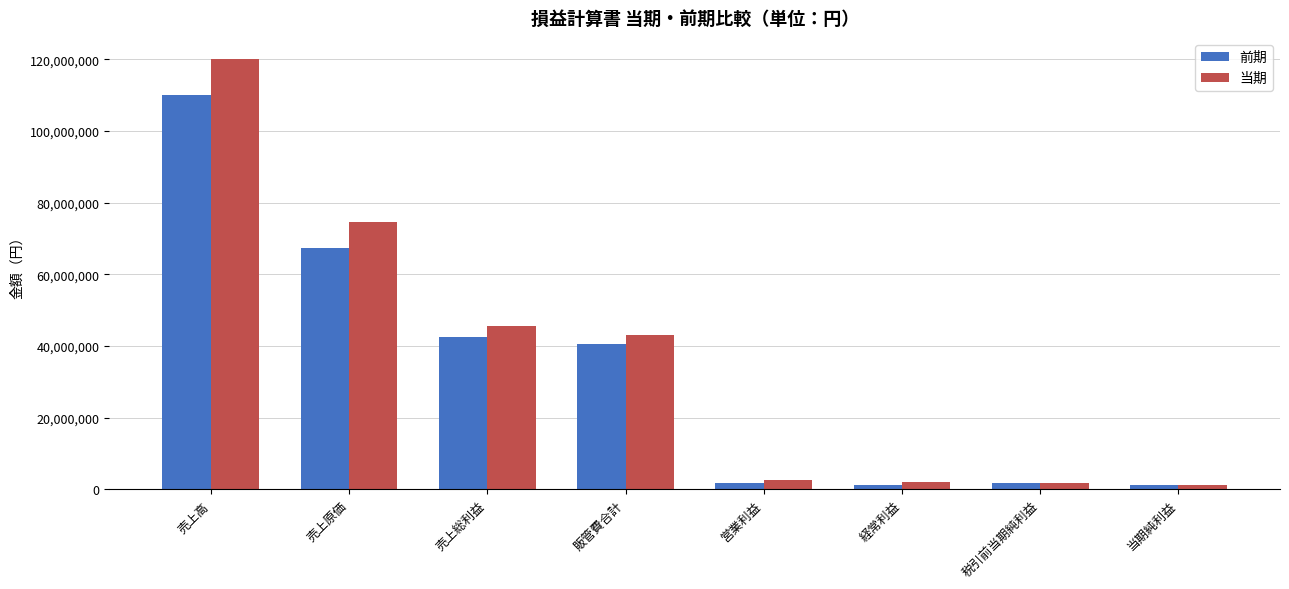

The 当期 series shows 63200080 at 売上総利益. True or false?

False